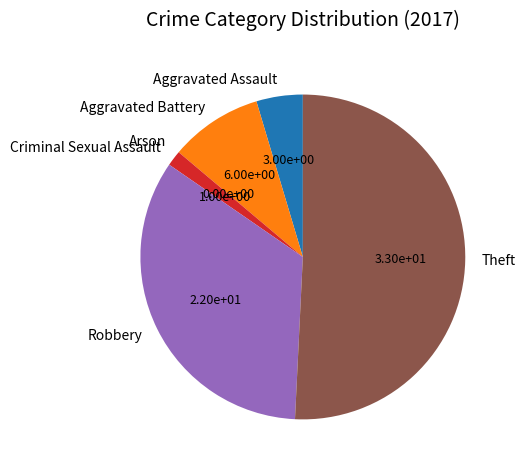

Combined, do Theft and Aggravated Assault account for over 50%?

Yes